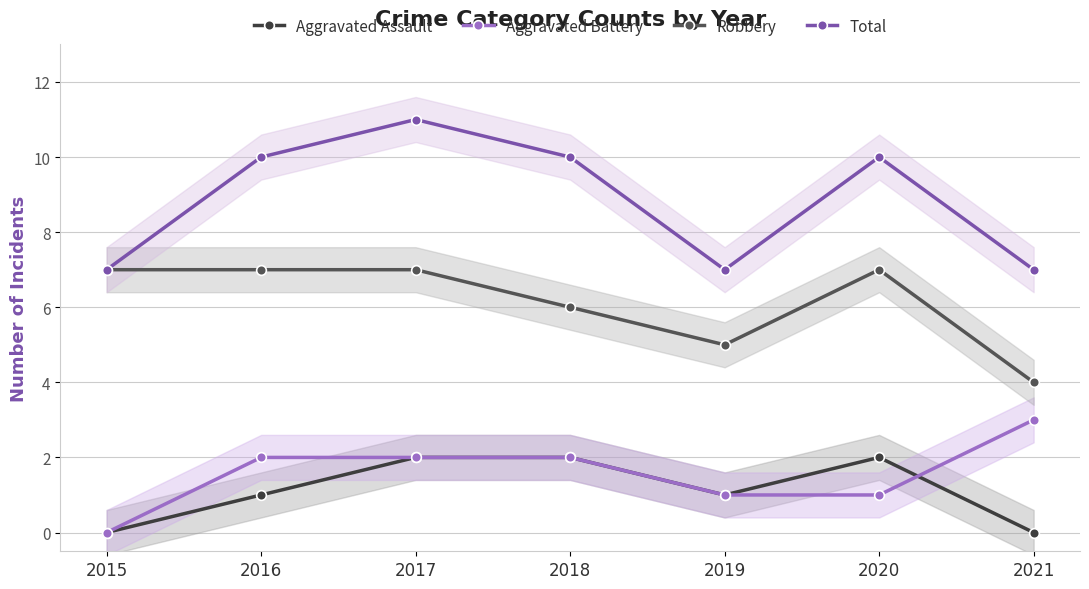

Reading right to left, what are all the values shown in this chart?

Aggravated Assault: 0	2	1	2	2	1	0
Aggravated Battery: 3	1	1	2	2	2	0
Robbery: 4	7	5	6	7	7	7
Total: 7	10	7	10	11	10	7